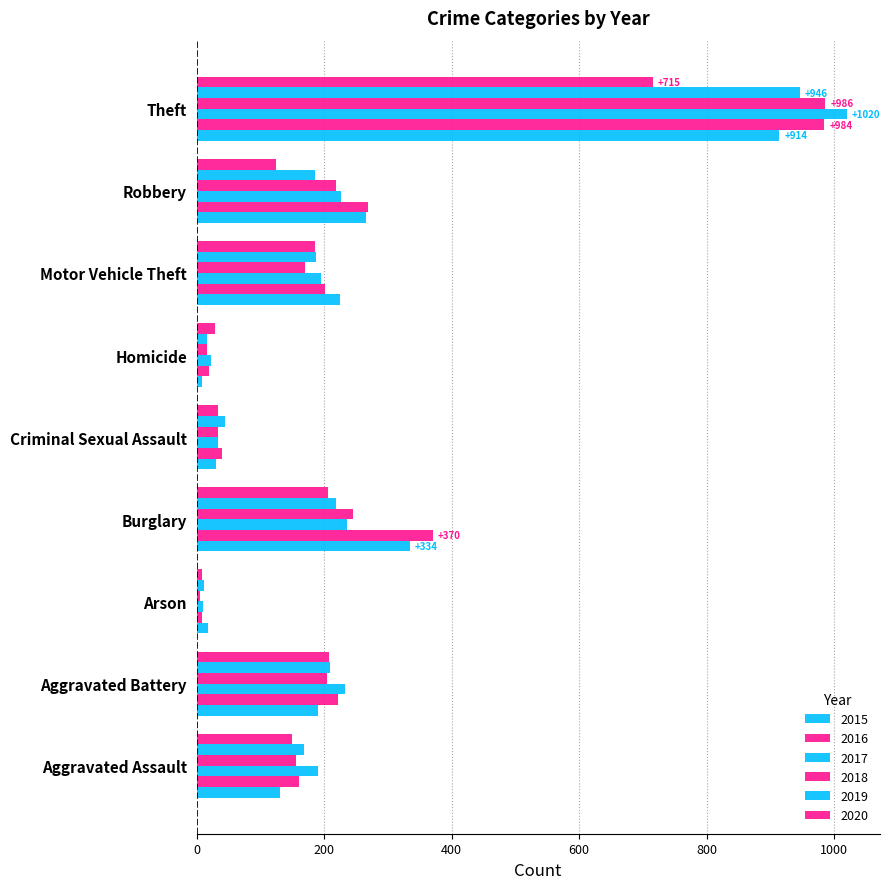

Rank the series at Burglary from lowest to highest value.

2020, 2019, 2017, 2018, 2015, 2016